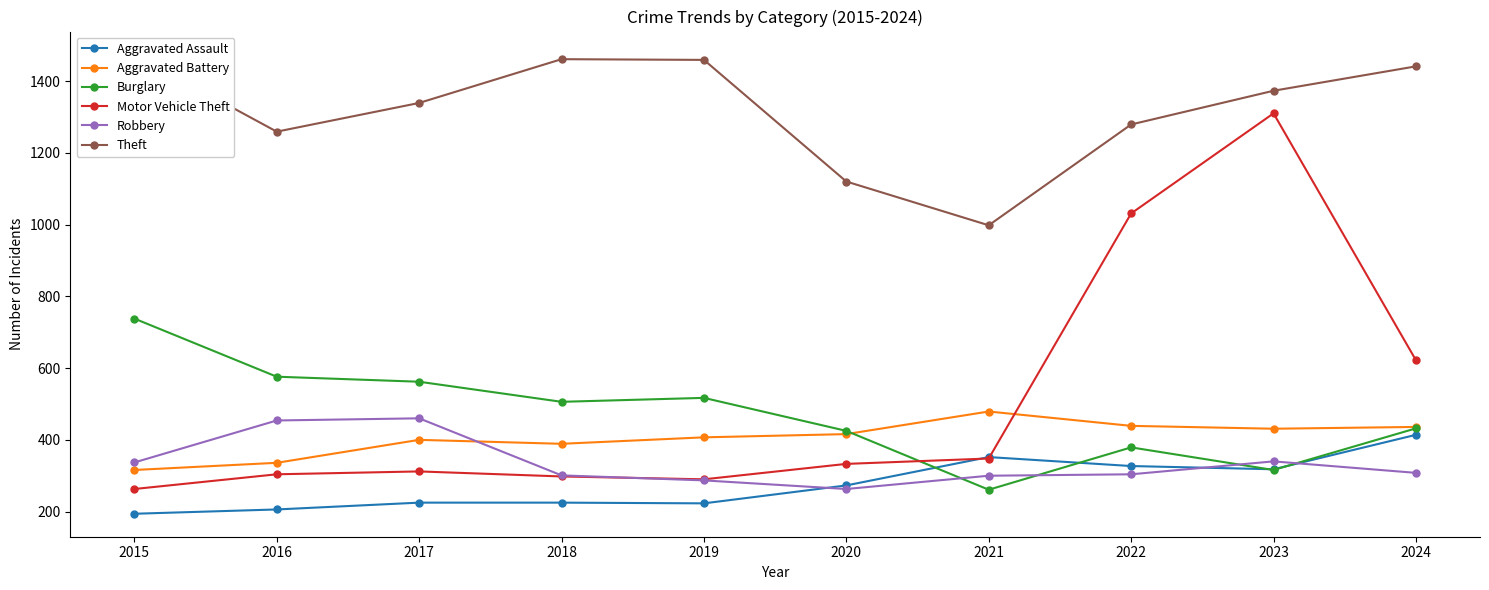

At which label does Aggravated Battery first exceed 416?

2021